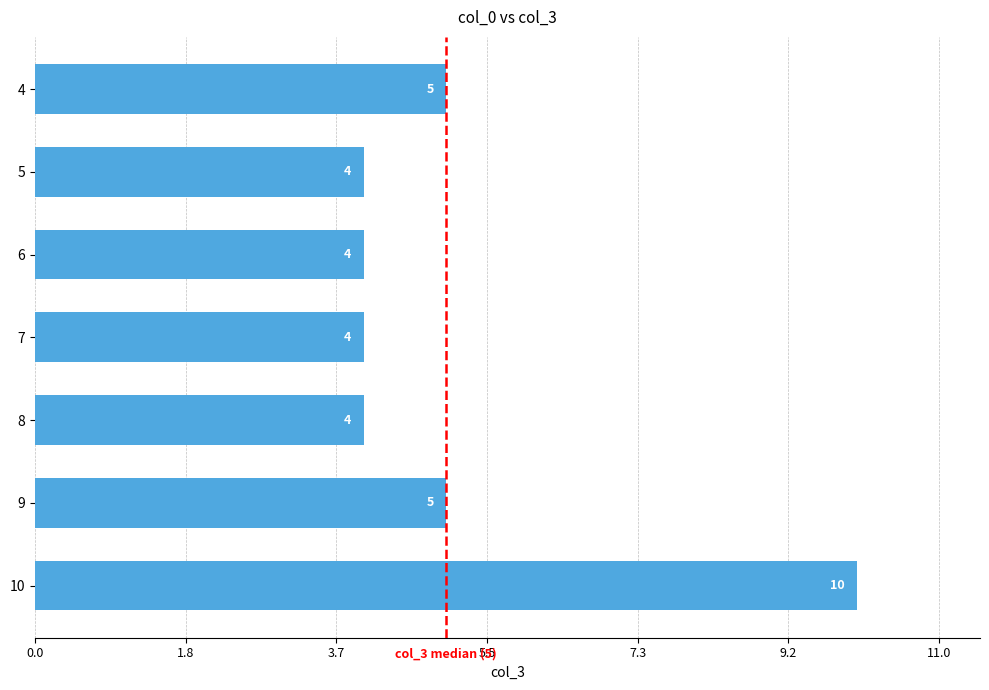

What is the difference between the maximum and minimum values?

6